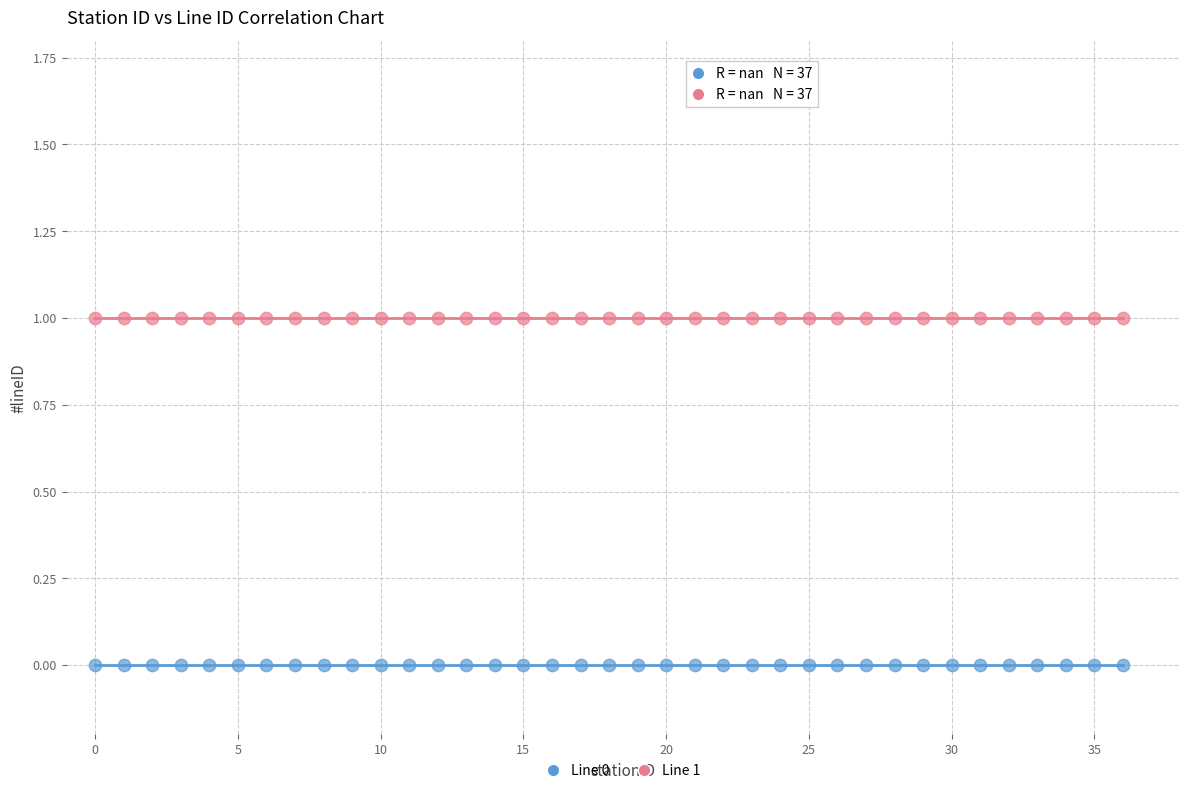

Which series reaches the maximum Y coordinate?

Line 1